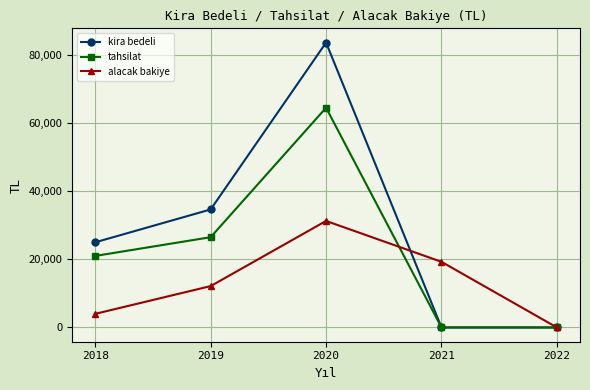

How many lines are shown in the chart?

3